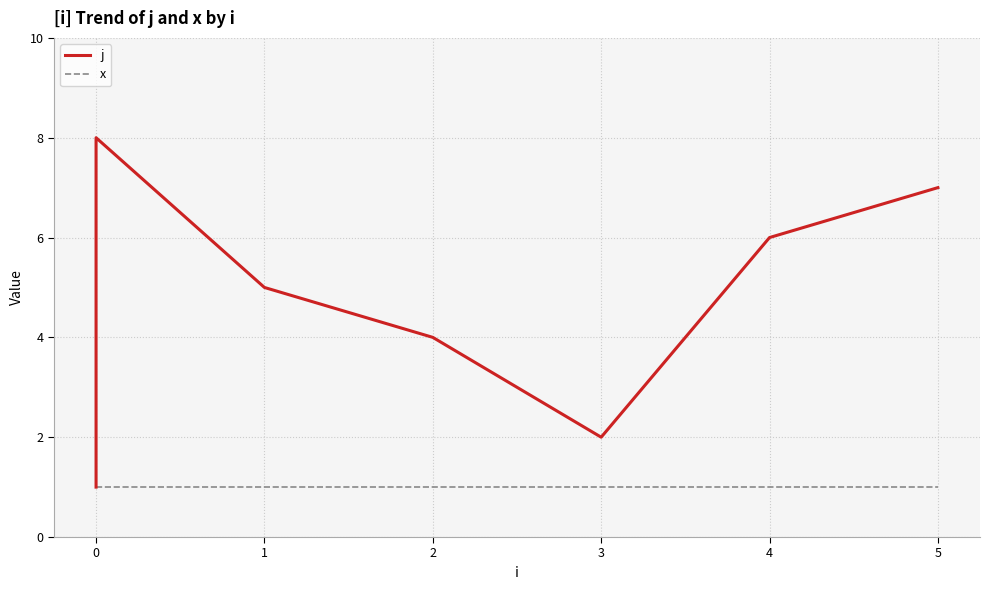

What is the maximum value for x?

1